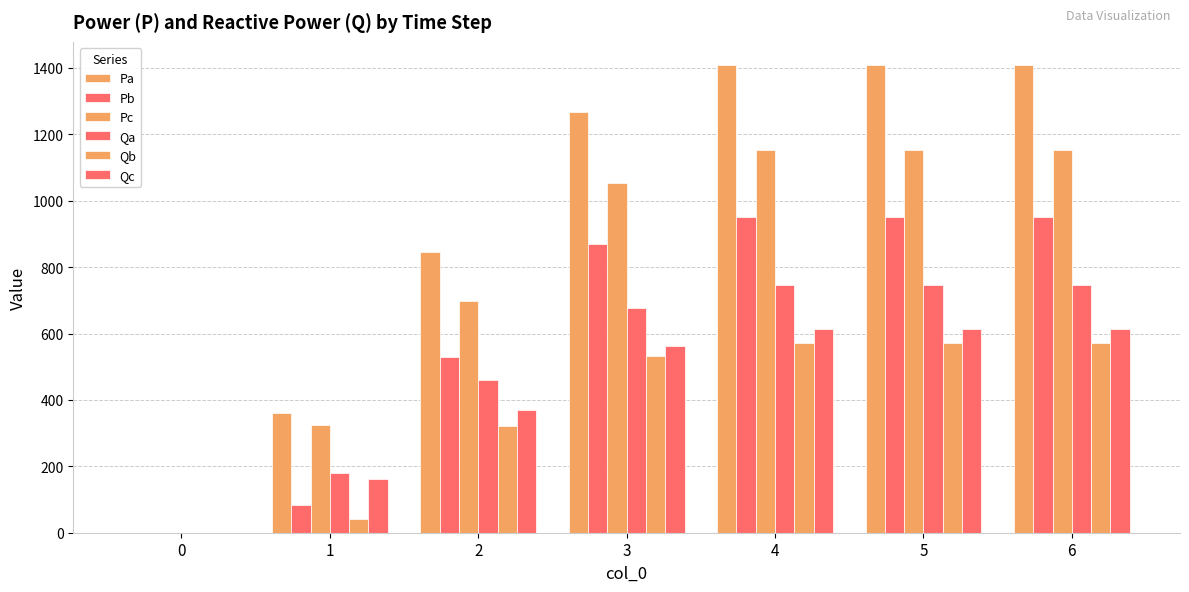

Reading left to right, extract all data points from this chart.

Pa: 0=0.0	1=359.2	2=844.5	3=1266.5	4=1408.1	5=1408.1	6=1408.1
Pb: 0=0.0	1=82.0	2=529.0	3=870.4	4=950.4	5=950.4	6=950.4
Pc: 0=0.0	1=323.6	2=697.1	3=1053.1	4=1153.1	5=1153.1	6=1153.1
Qa: 0=0.0	1=179.6	2=460.2	3=676.5	4=747.3	5=747.3	6=747.3
Qb: 0=0.0	1=41.0	2=322.6	3=531.0	4=571.0	5=571.0	6=571.0
Qc: 0=0.0	1=161.8	2=369.7	3=563.7	4=613.7	5=613.7	6=613.7